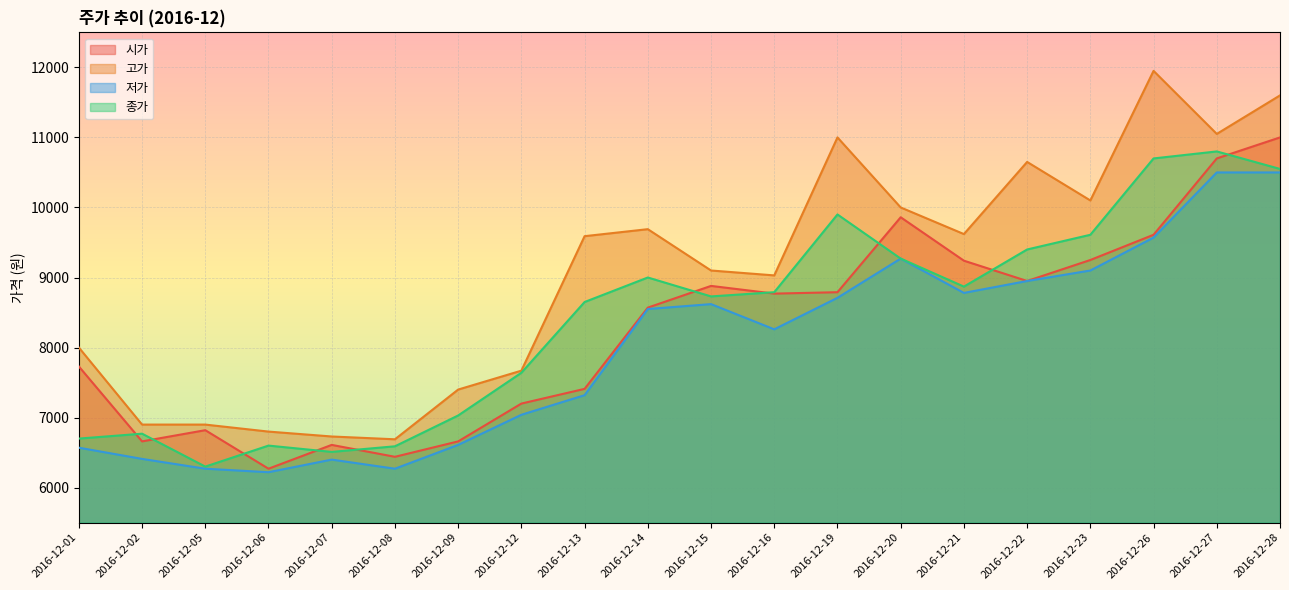

How many interior local valleys does the 고가 series have?

5